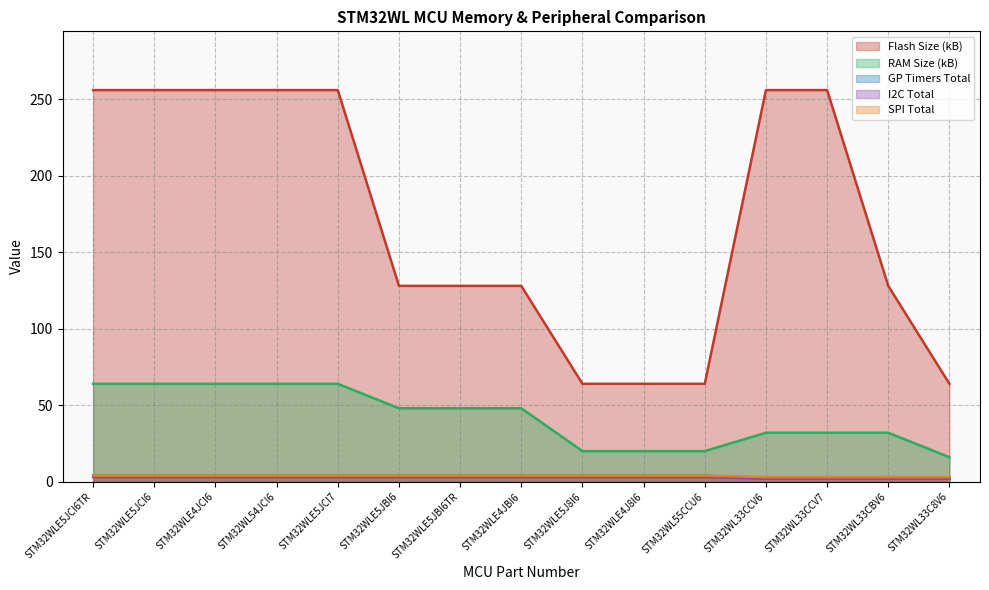

True or false: RAM Size (kB) has more than 0 interior local peaks.

False